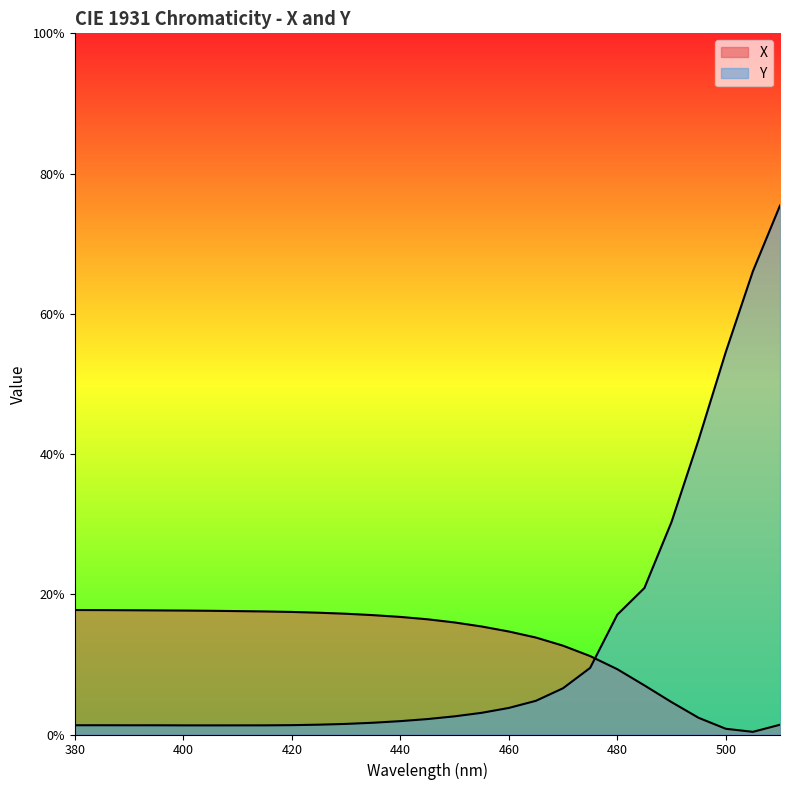

What is the difference between the maximum and minimum values in the Y series?

0.7